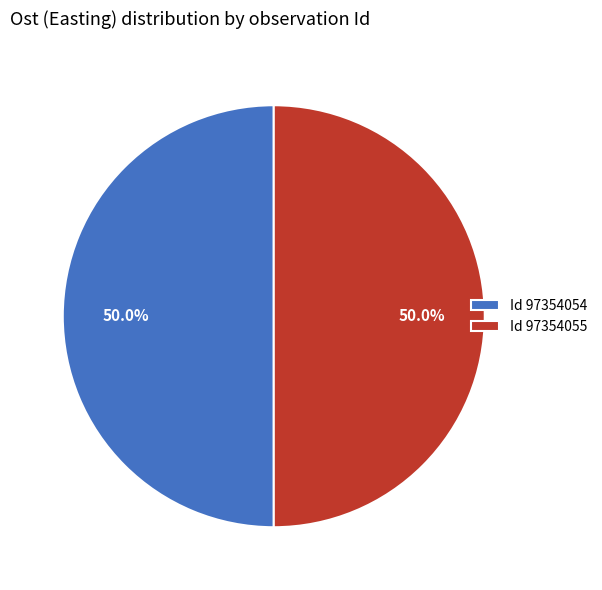

What is the ratio of the value at Id 97354055 to the value at Id 97354054?

1.0